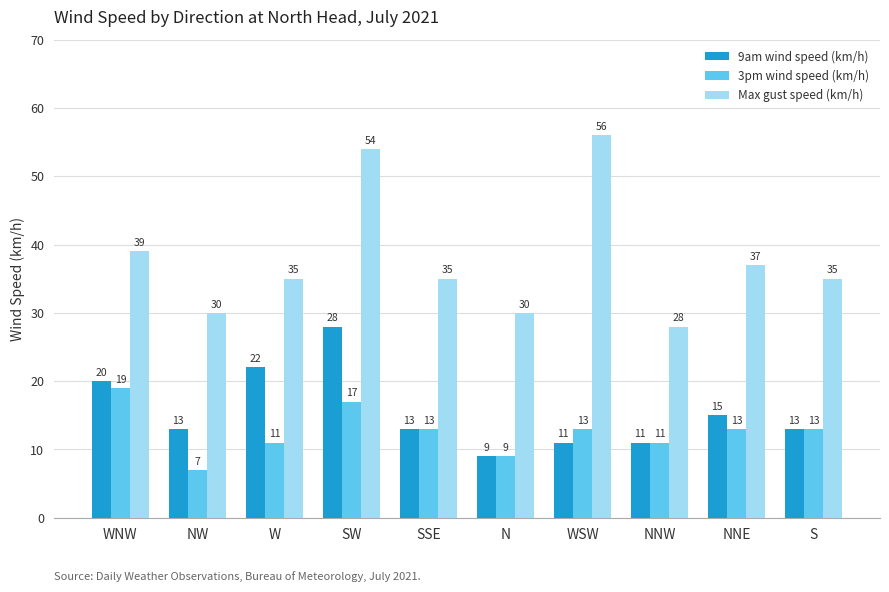

What is the total value across all series at SSE?

61